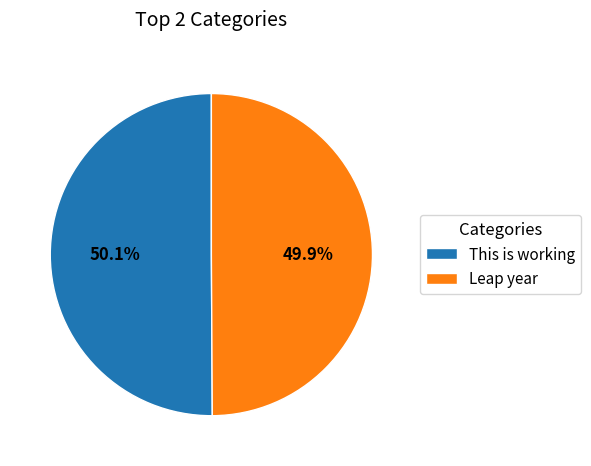

What percentage is the This is working slice, to the nearest percent?

50%